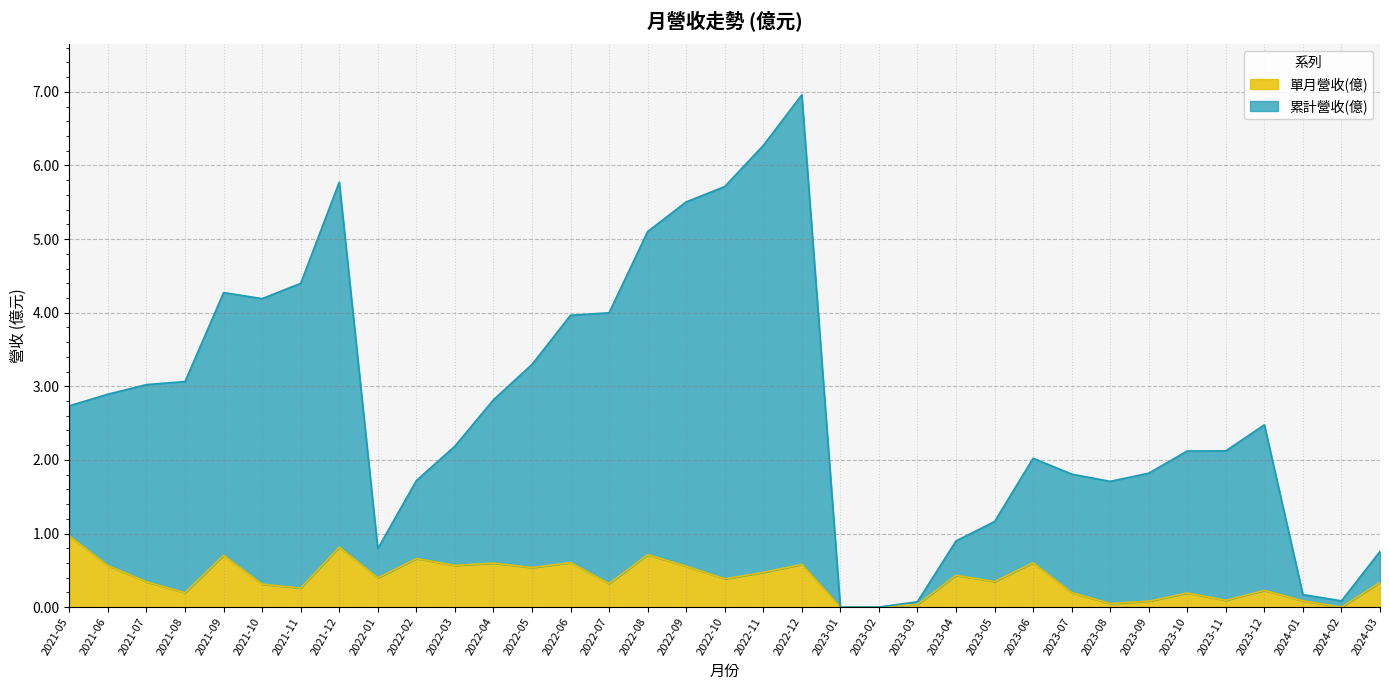

True or false: 單月營收(億) has a value of 0.0 at 2024-01.

False